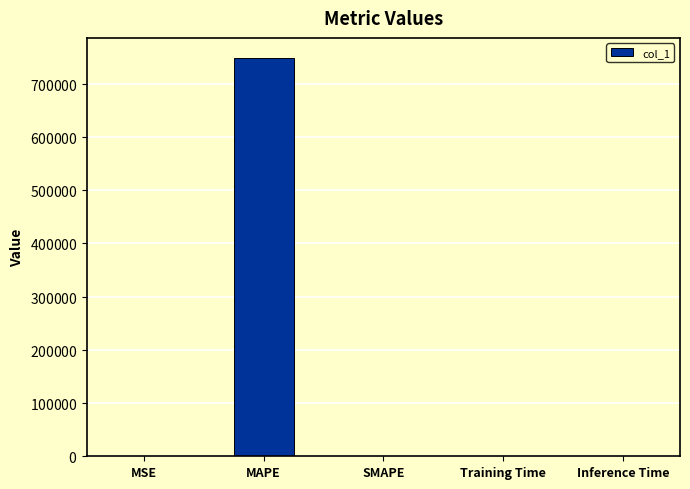

Are the bars horizontal?

No